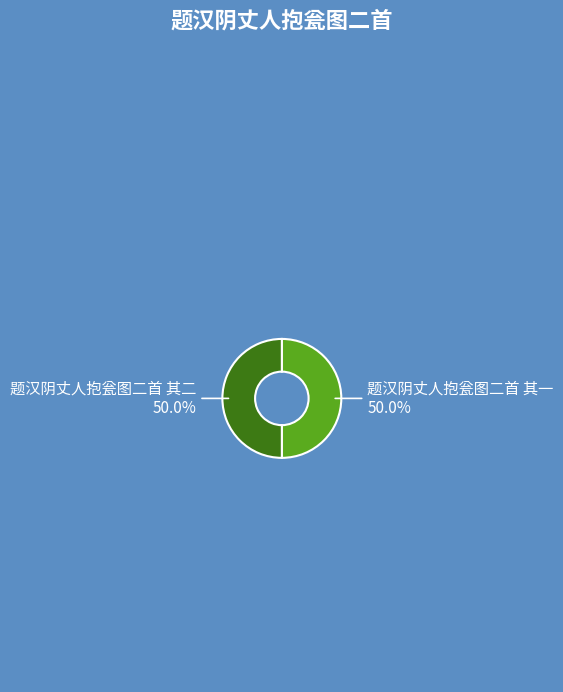

Combined, do 题汉阴丈人抱瓮图二首 其一 and 题汉阴丈人抱瓮图二首 其二 account for over 50%?

Yes